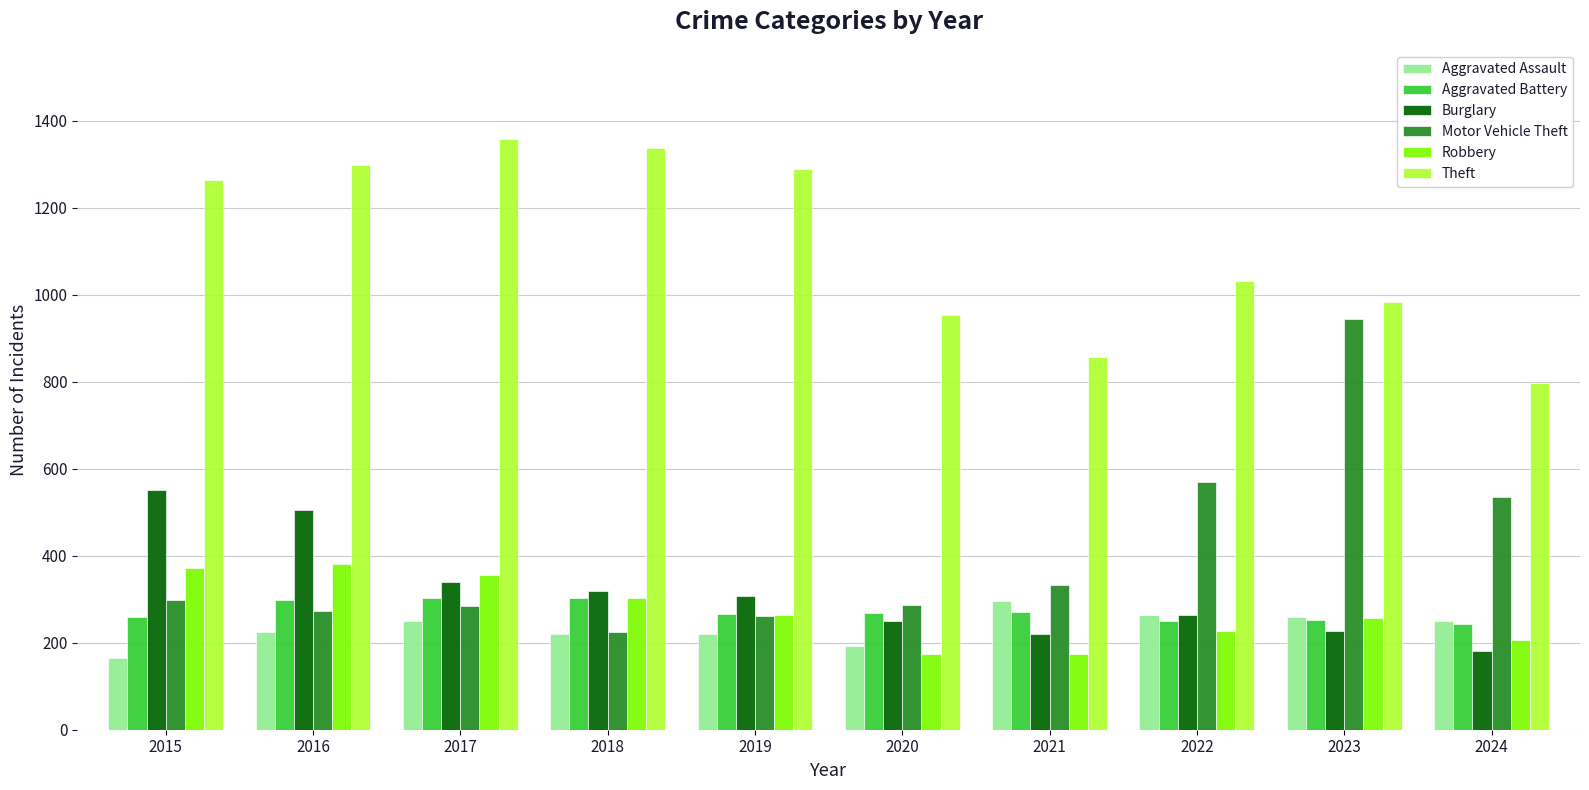

Which series has the largest total across all categories?

Theft